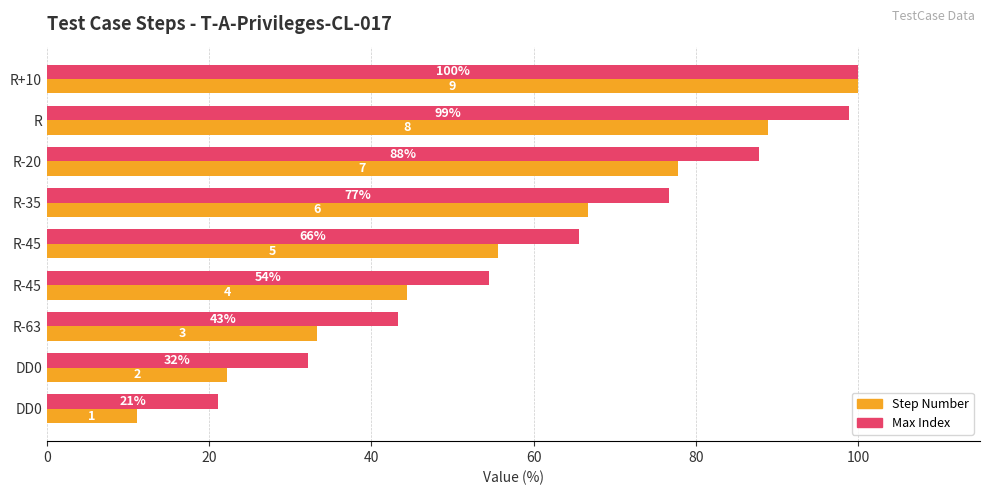

How many bars are there in each group?

2